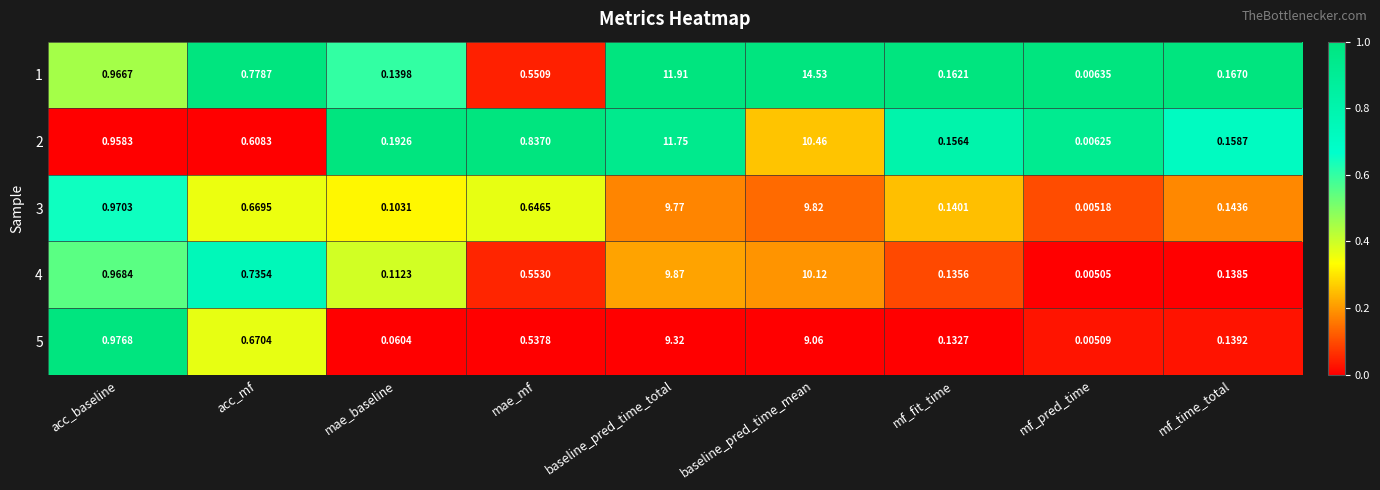

At which category does the chart reach its minimum across all series?

mf_pred_time